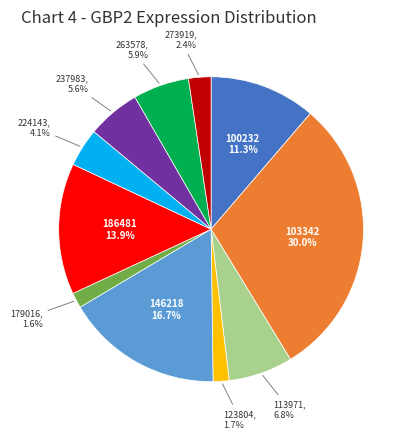

To the nearest percent, what is the average slice percentage?

9%